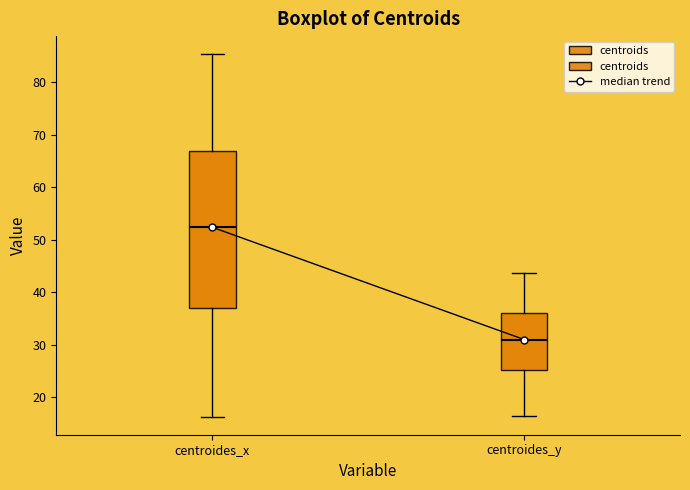

Which box's median line is the highest?

centroides_x